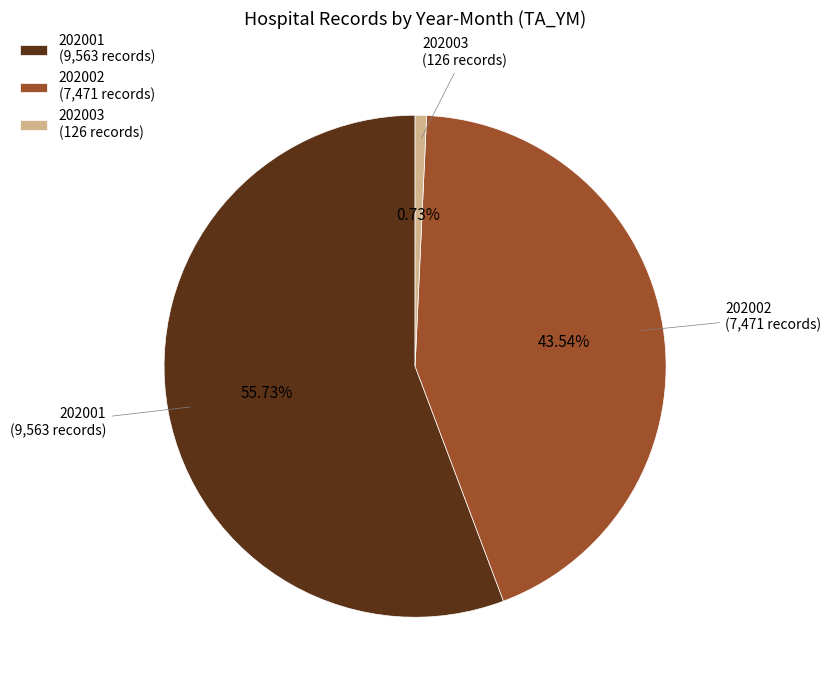

Which slice represents more than half of the pie?

202001 (9,563 records)